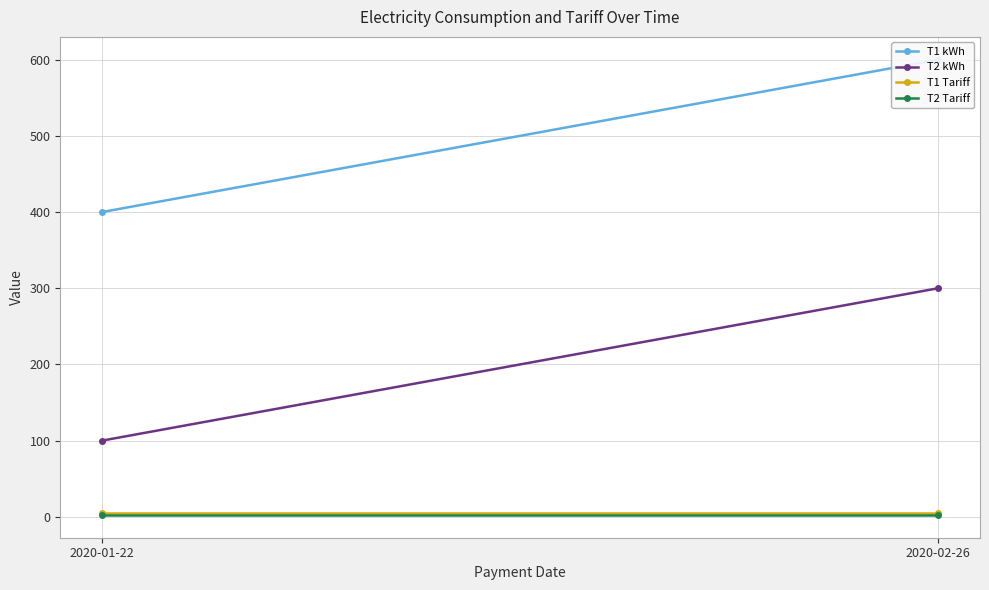

Reading left to right, list all the values displayed in this chart.

T1 kWh: 2020-01-22=400.0	2020-02-26=600.0
T2 kWh: 2020-01-22=100.0	2020-02-26=300.0
T1 Tariff: 2020-01-22=4.5	2020-02-26=4.5
T2 Tariff: 2020-01-22=2.4	2020-02-26=2.4